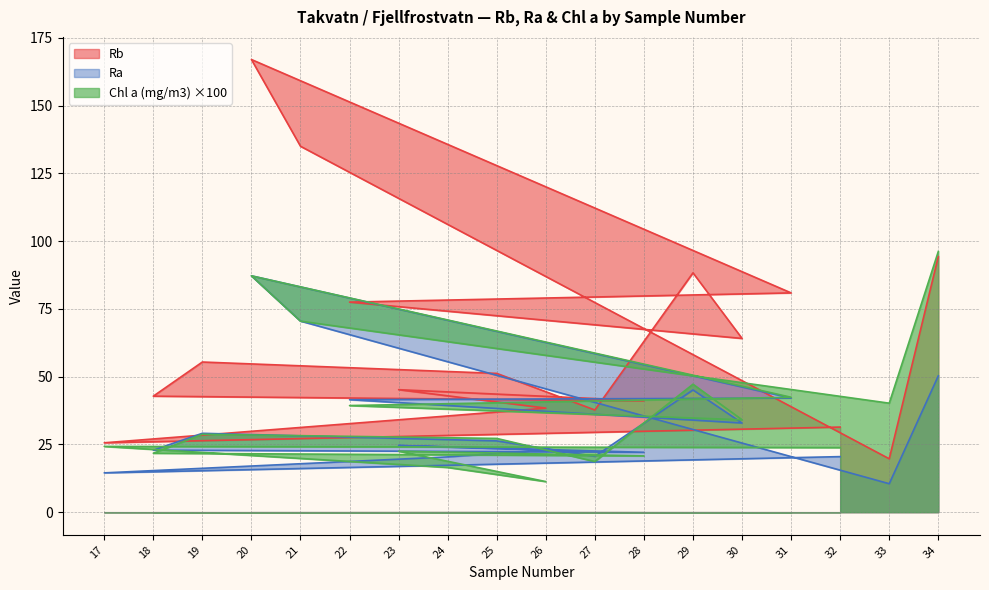

What is the difference between the Chl a (mg/m3) values at 31 and 21?

28.1